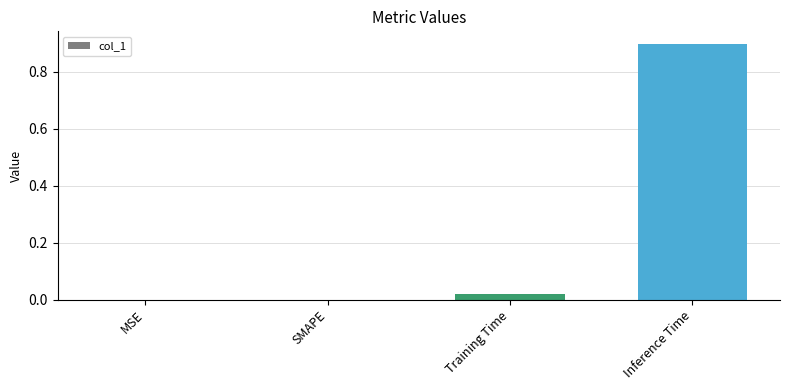

What is the greatest value displayed?

0.9